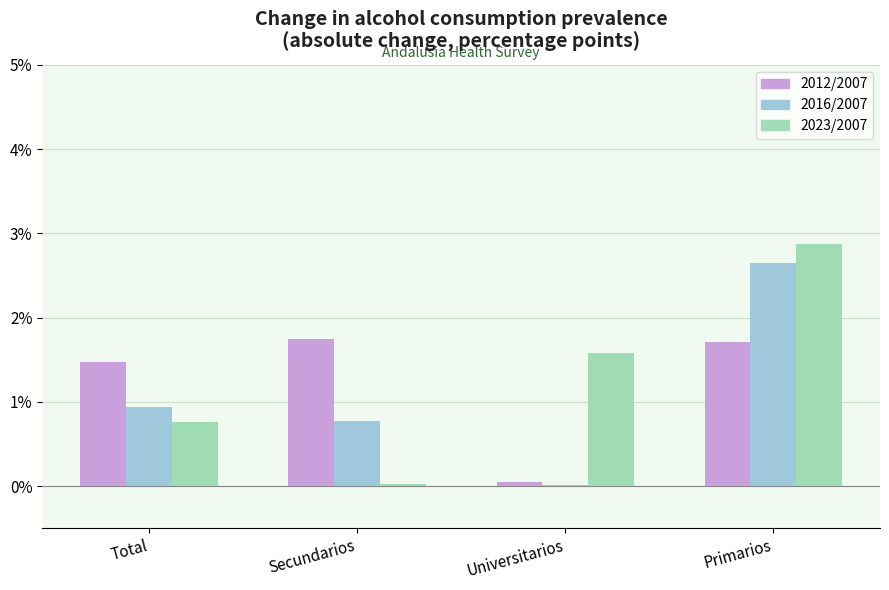

Read the 2016/2007 value at Primarios.

2.7